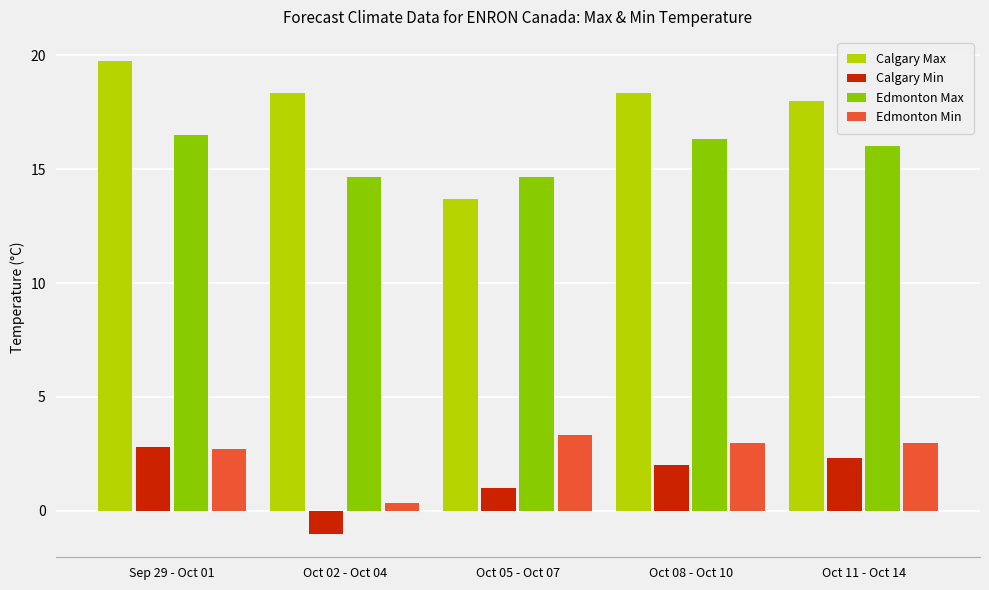

Which series has the widest spread of values?

Calgary Max